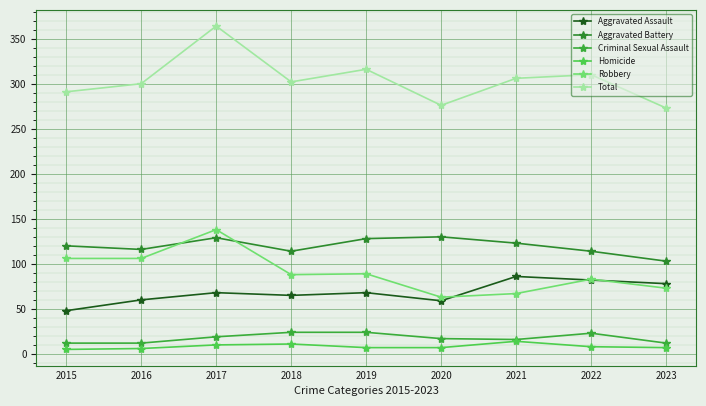

Rank the series at 2021 from highest to lowest value.

Total, Aggravated Battery, Aggravated Assault, Robbery, Criminal Sexual Assault, Homicide